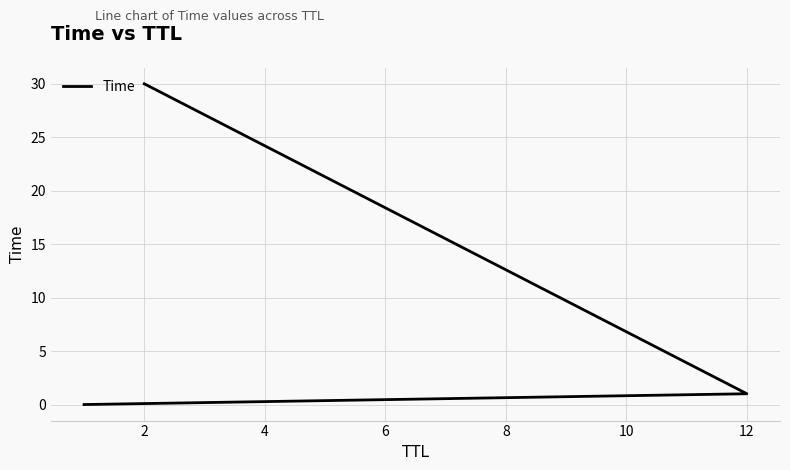

How many distinct data groups are displayed?

1